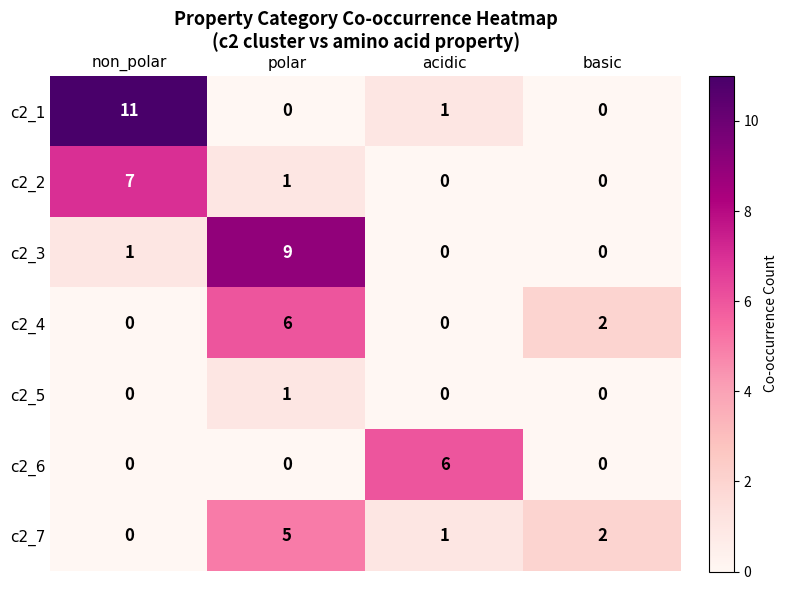

Reading right to left, extract all data points from this chart.

c2_1: 0	1	0	11
c2_2: 0	0	1	7
c2_3: 0	0	9	1
c2_4: 2	0	6	0
c2_5: 0	0	1	0
c2_6: 0	6	0	0
c2_7: 2	1	5	0